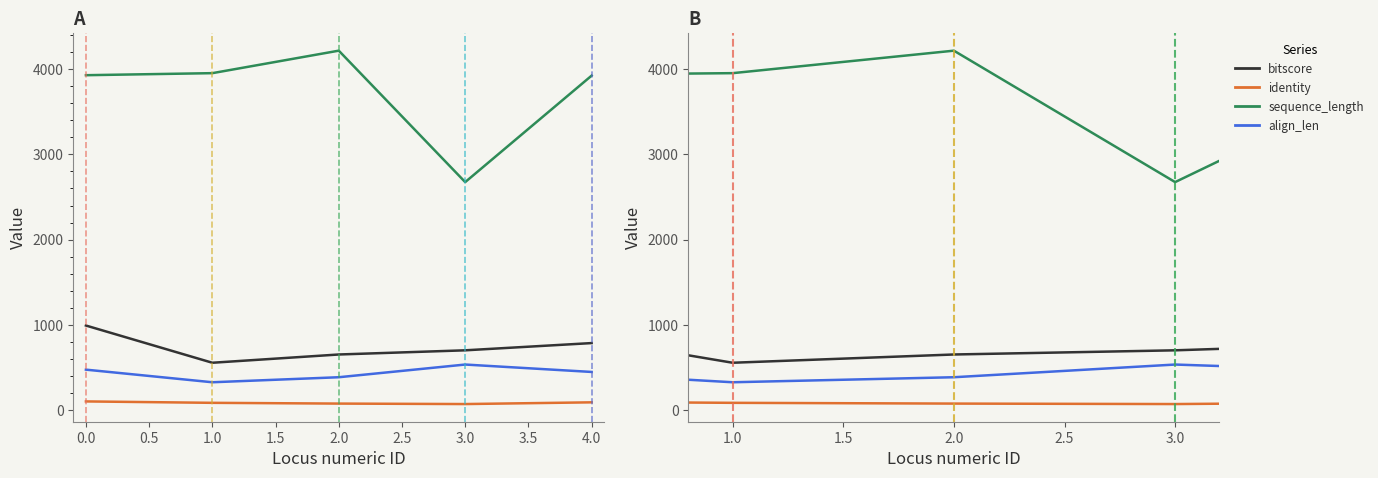

What is the sum of the identity values at 1.5 and 0.0?

172.8